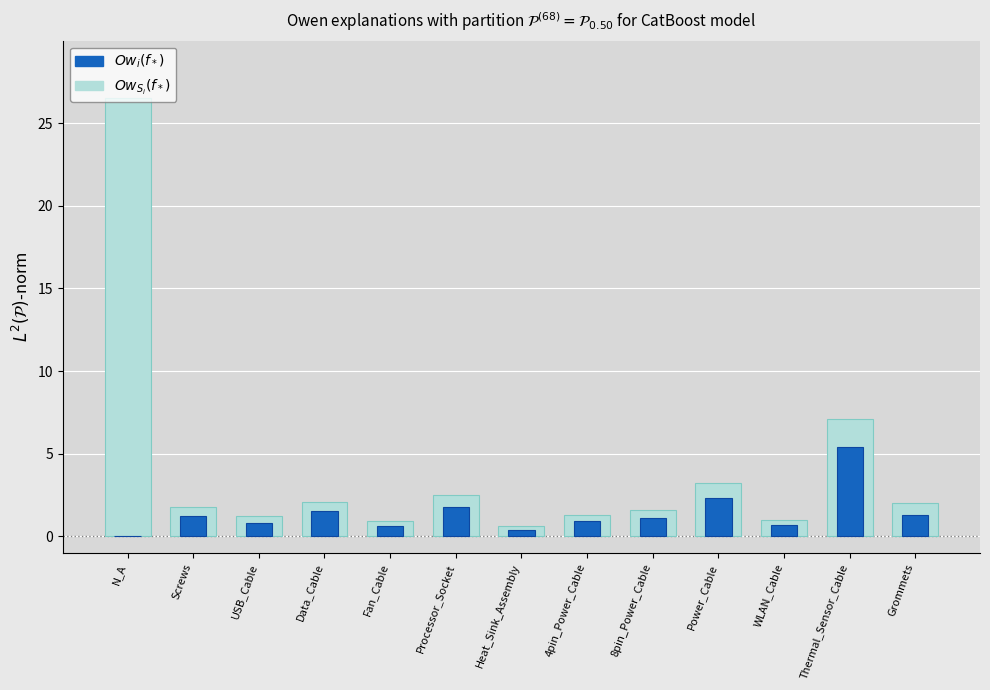

How many bars are there in each group?

2